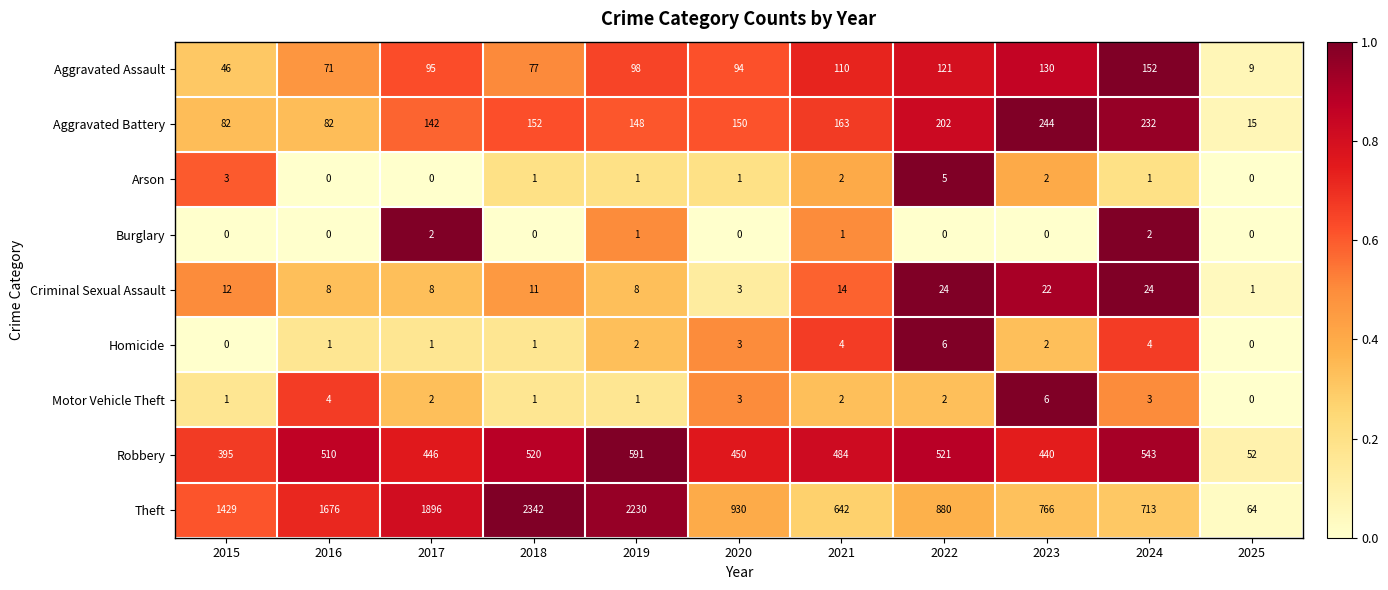

The value of Arson at 2025 is 3. True or false?

False